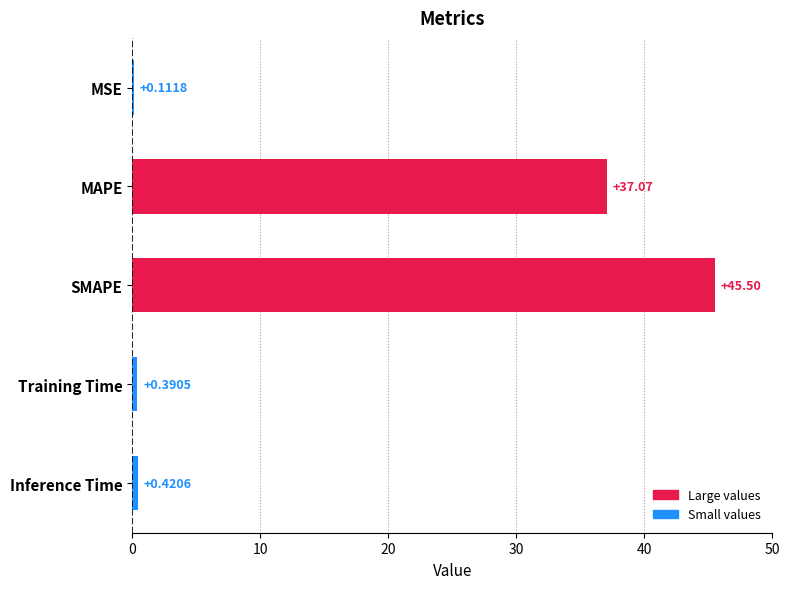

What is the sum of all values?

83.5